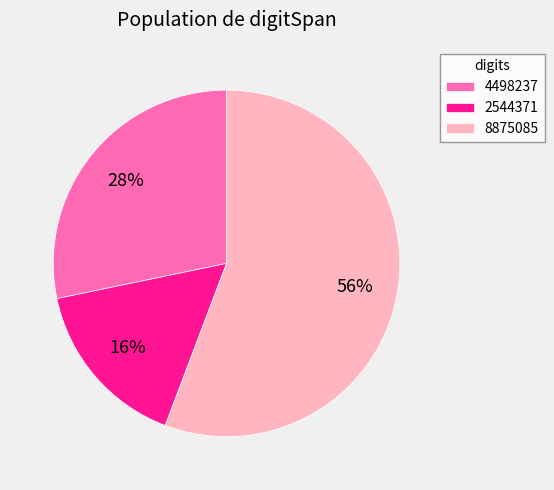

What is the ratio of the value at 8875085 to the value at 4498237?

2.0